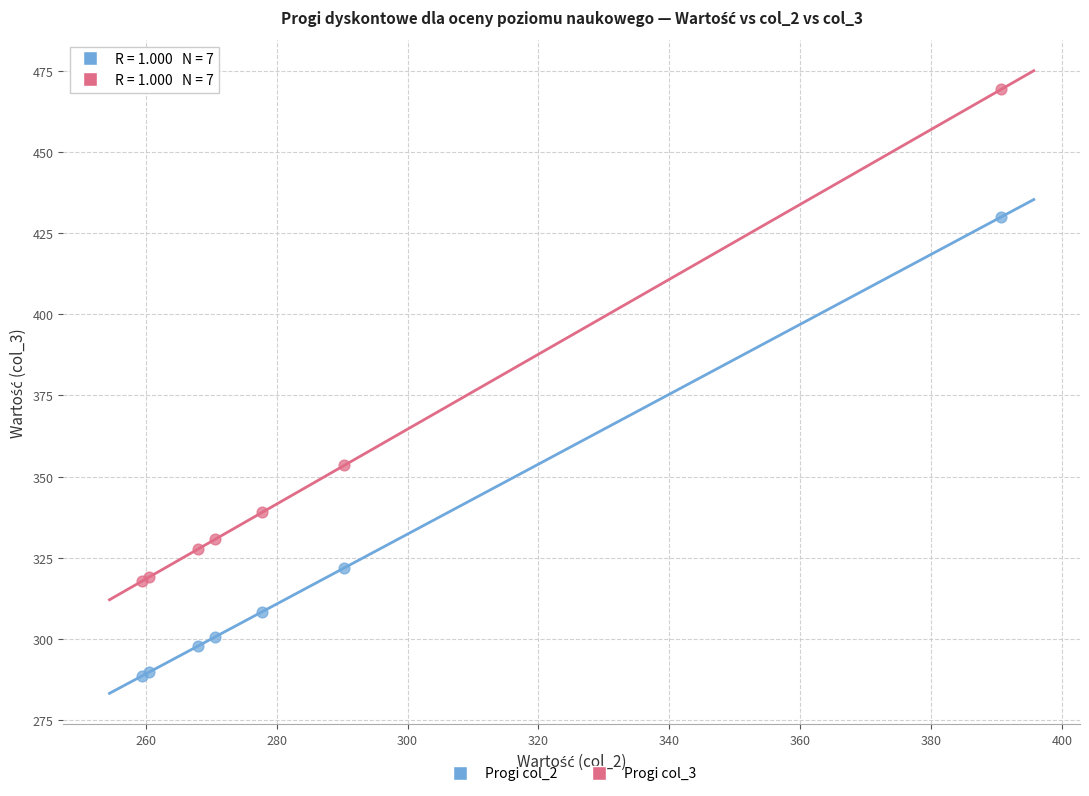

Across all series, what Y value is closest to 378?

353.4